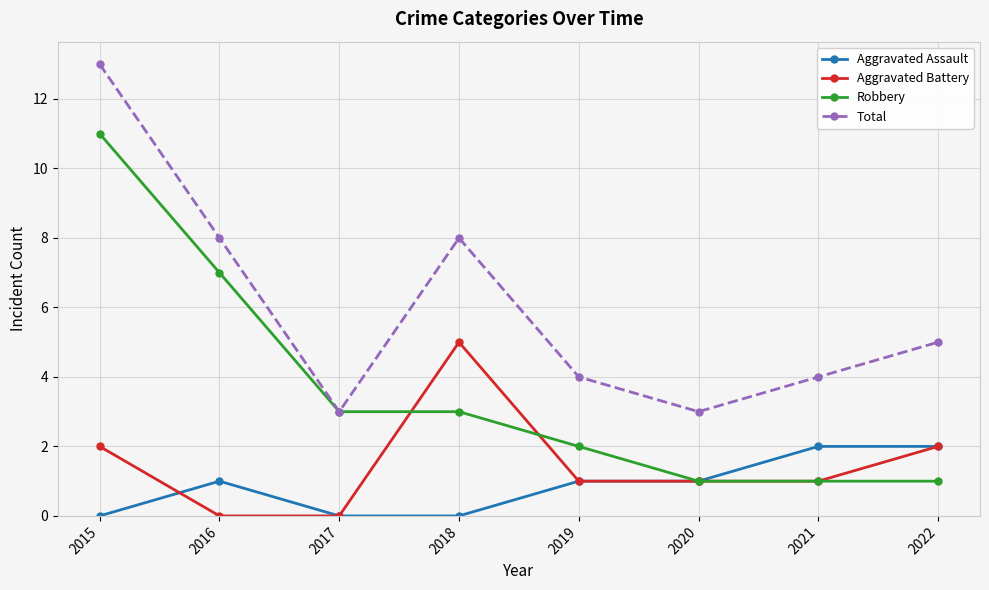

What is the value of the Robbery point at the 8th from the left?

1